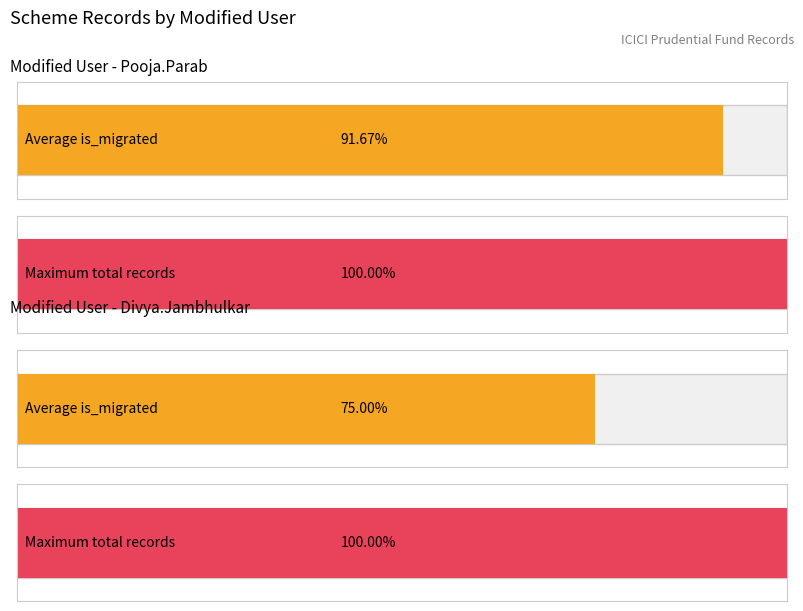

How many bars are there in each group?

2